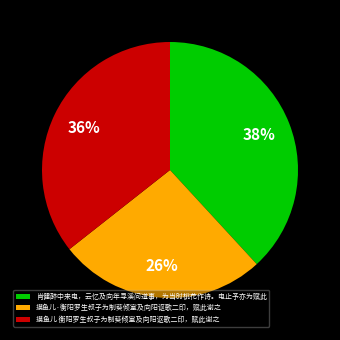

True or false: 摸鱼儿 衡阳罗生叔子为制葵倾室及向阳讴歌二印，赋此谢之 accounts for 42% of the total.

False